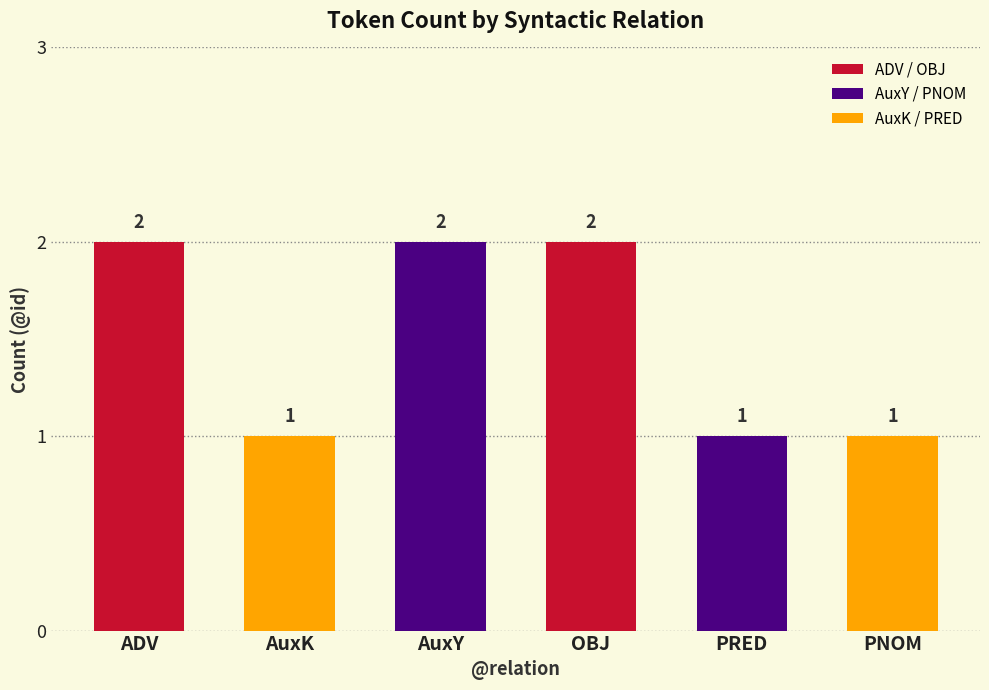

What is the ratio of the value at OBJ to the value at ADV?

1.0